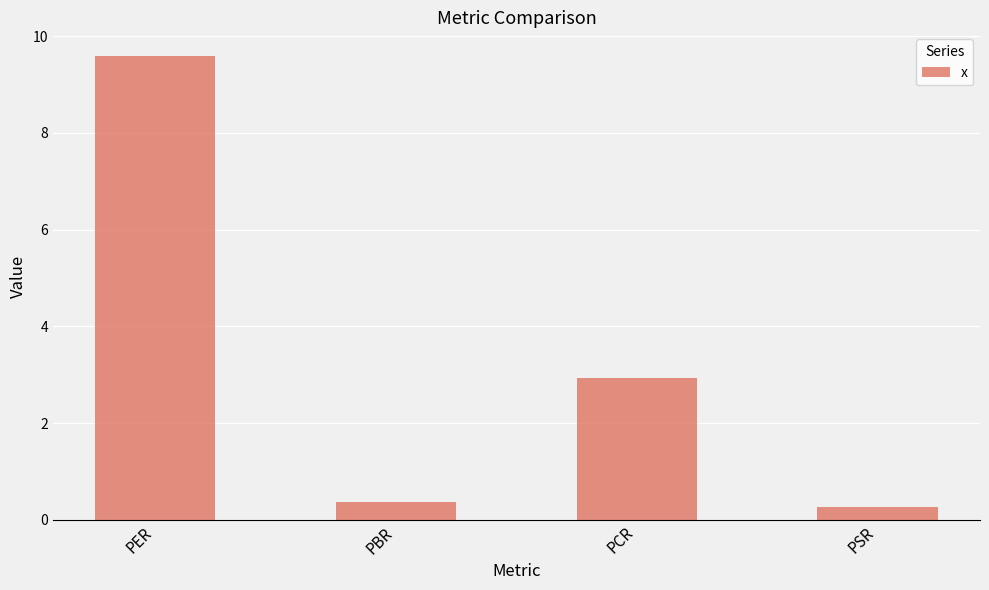

What is the greatest value displayed?

9.6